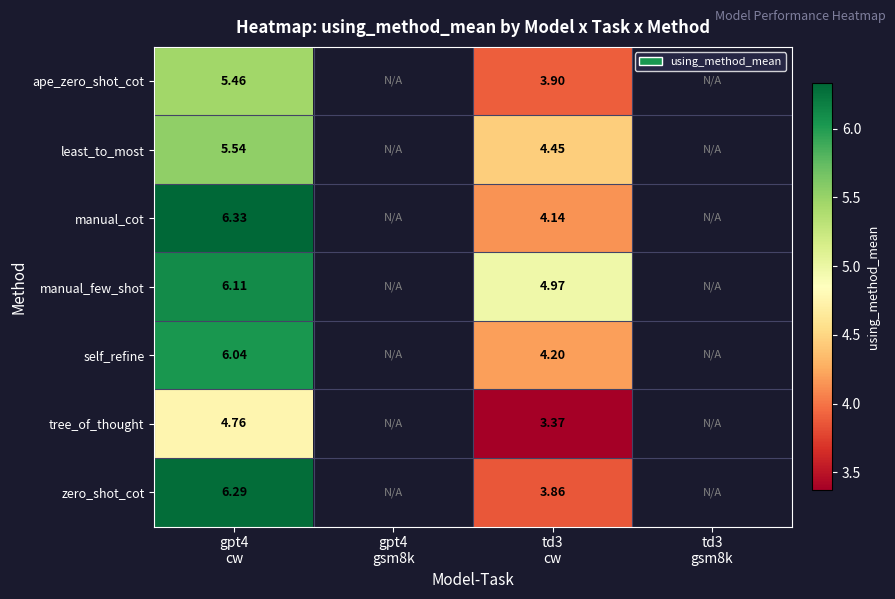

What is the difference between the maximum and minimum values in the ape_zero_shot_cot series?

1.6